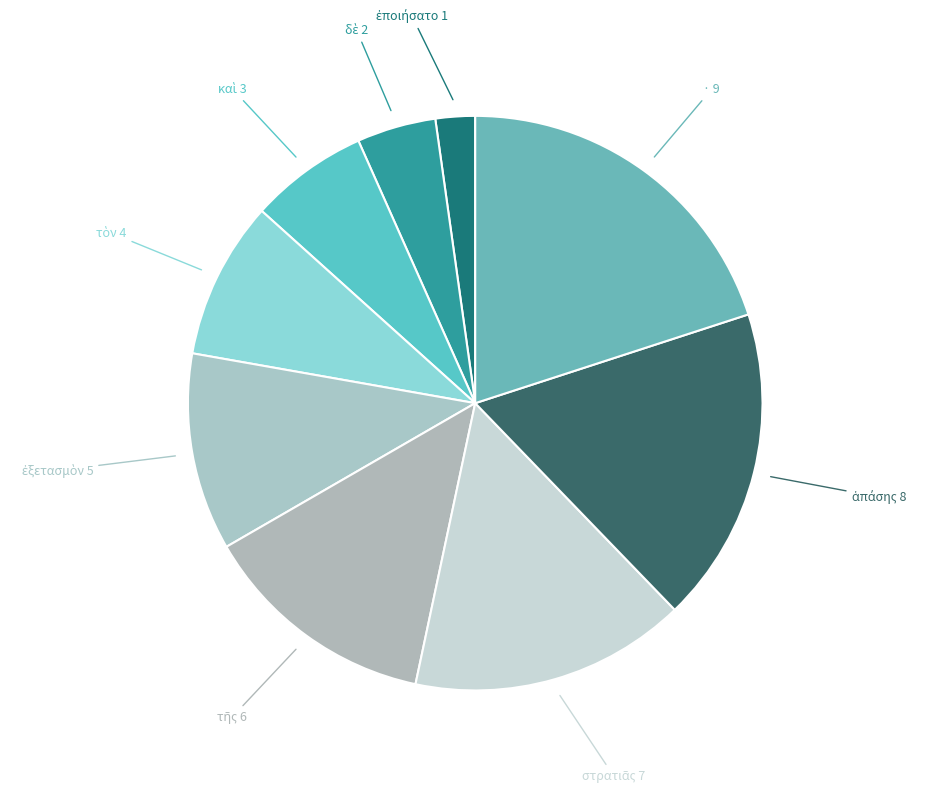

What is the largest slice in the pie chart?

·